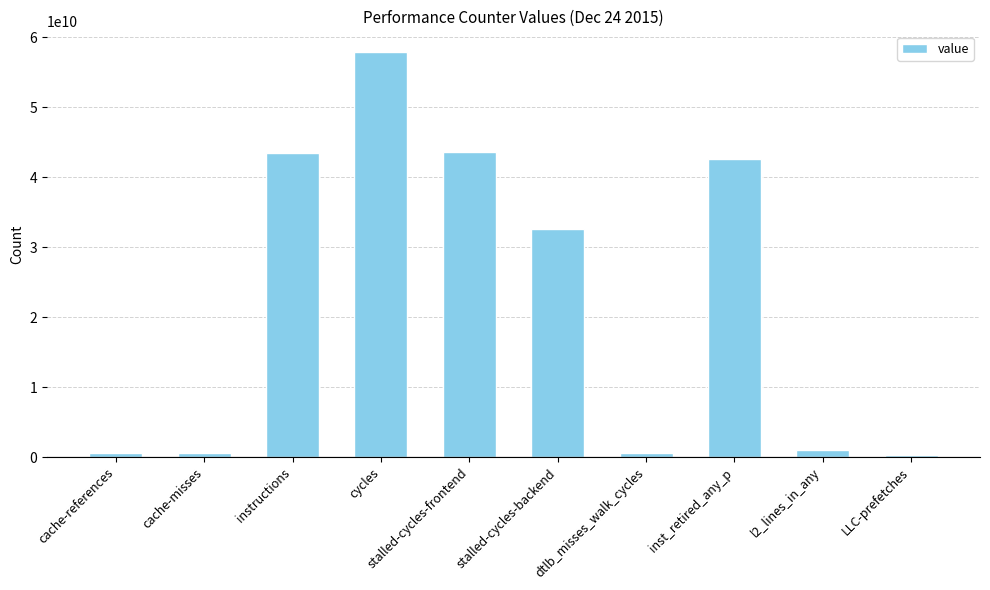

What is the label of the 10th bar from the left?

LLC-prefetches